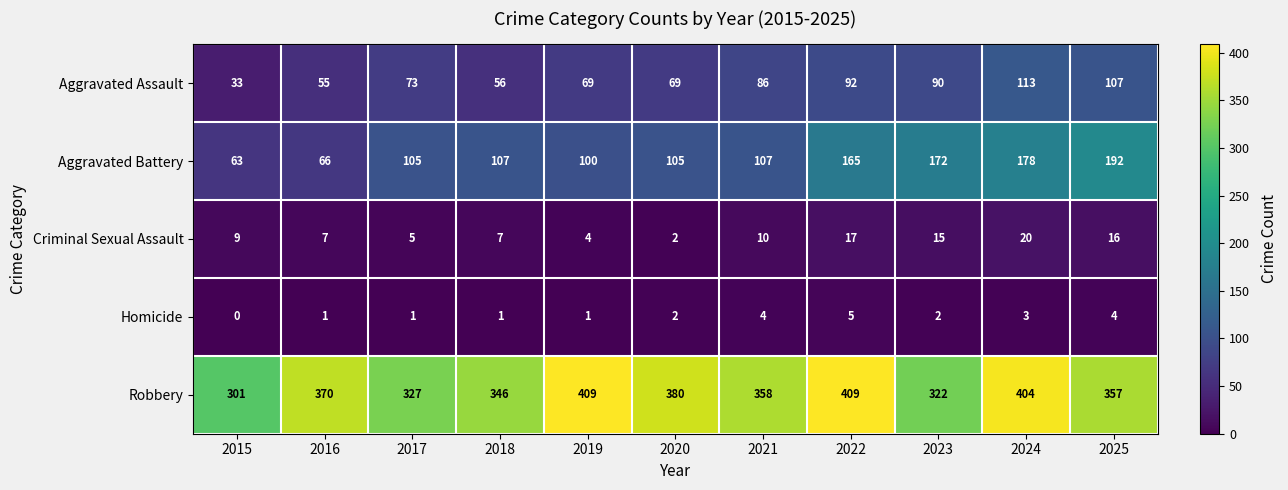

At which label is Robbery closest to 355?

2025